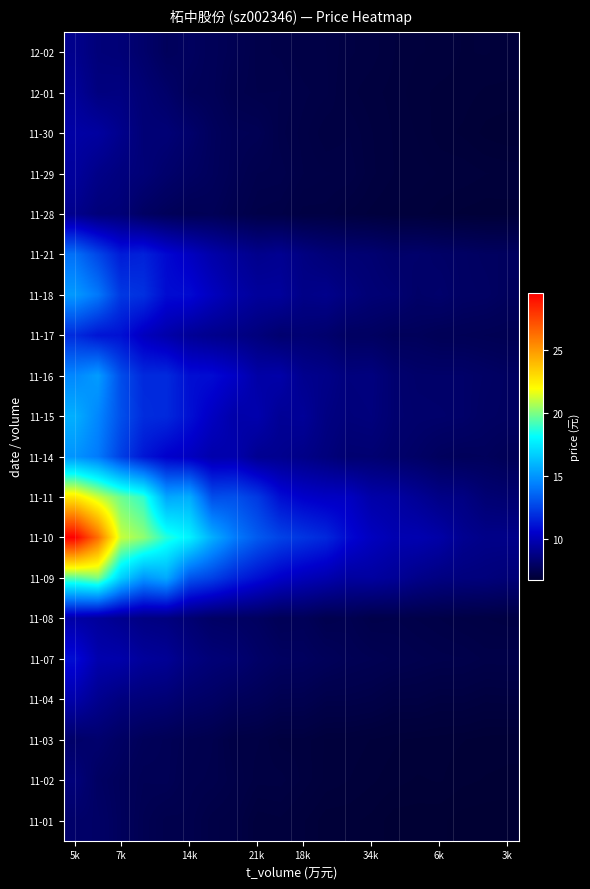

What is the greatest value displayed?

29.6